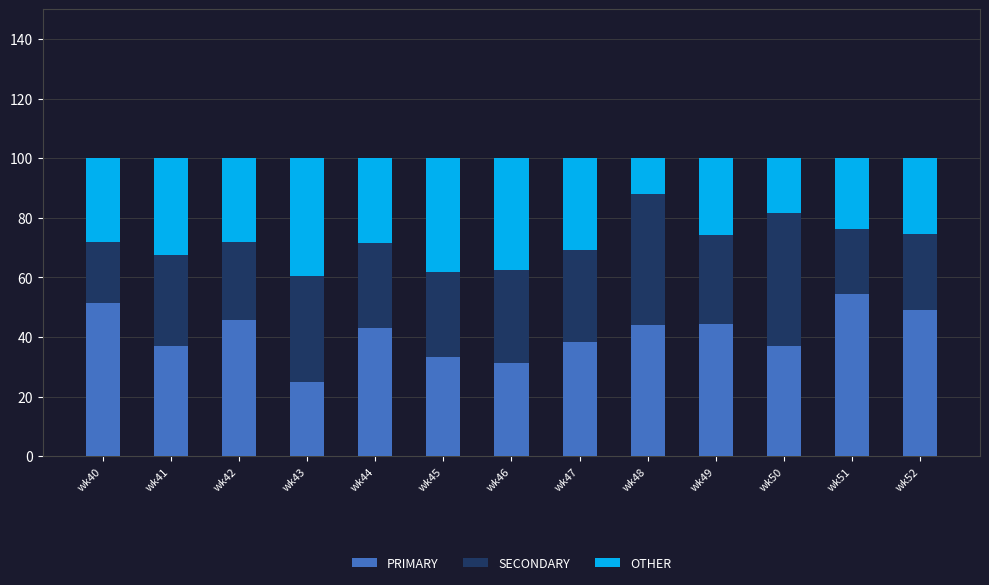

At which label does PRIMARY reach its minimum?

wk43